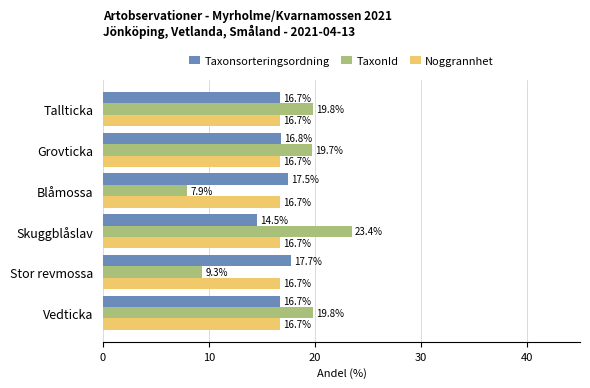

The TaxonId series shows 19.8 at Vedticka. True or false?

True